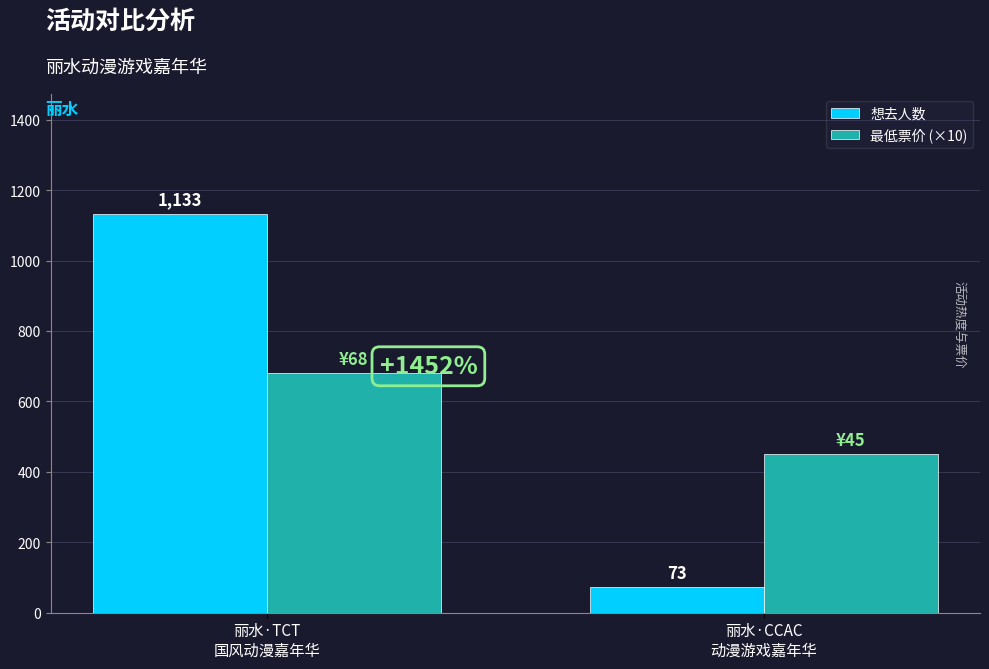

Reading left to right, transcribe all the data shown in this chart.

想去人数: 丽水·TCT
国风动漫嘉年华=1133	丽水·CCAC
动漫游戏嘉年华=73
最低票价 (×10): 丽水·TCT
国风动漫嘉年华=680	丽水·CCAC
动漫游戏嘉年华=450